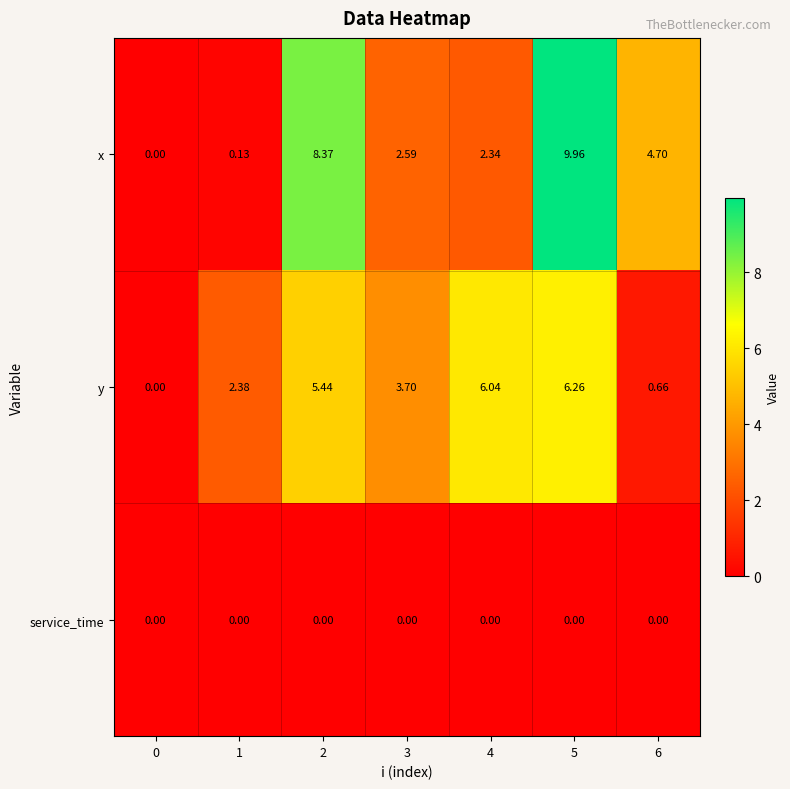

List the series in order of their peak value, lowest first.

service_time, y, x